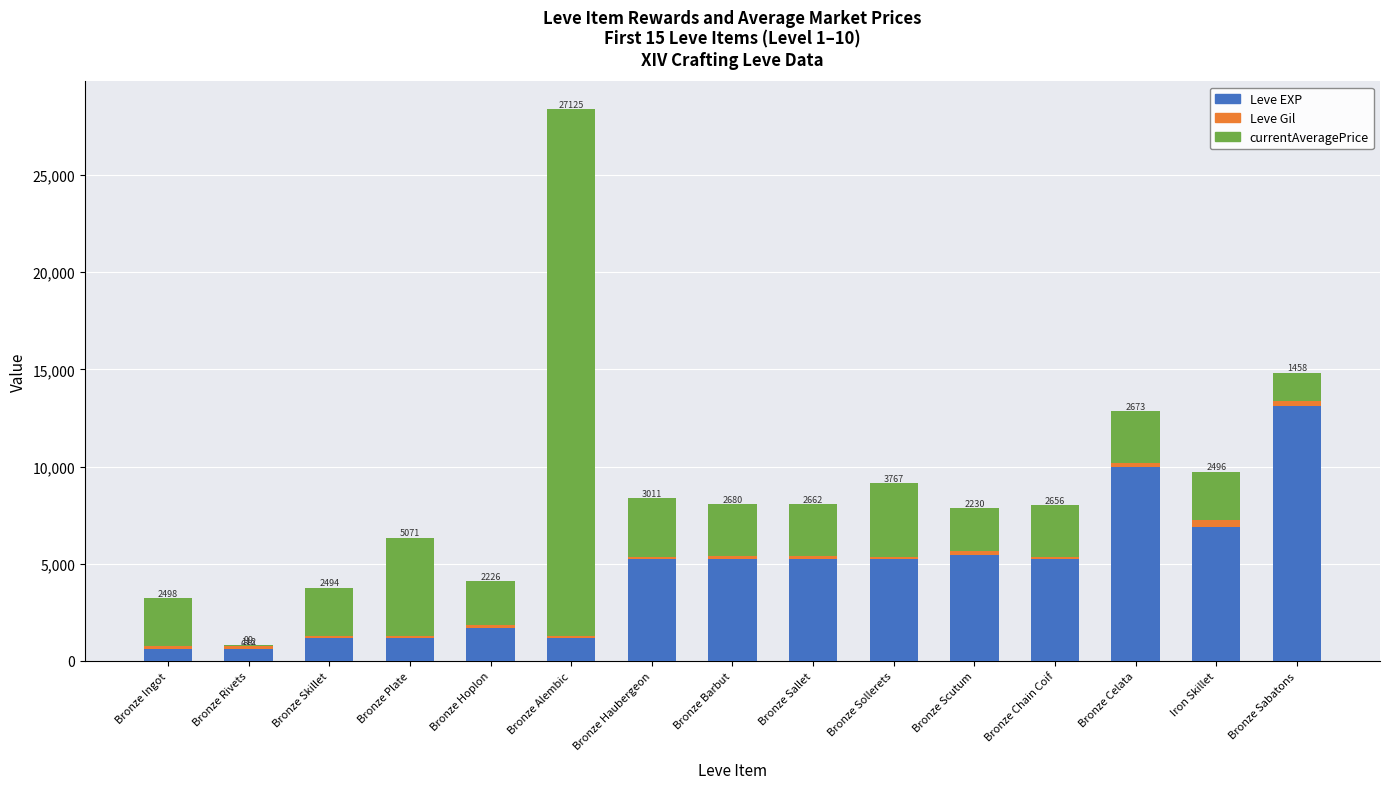

What is the sum of all Leve EXP values?

67950